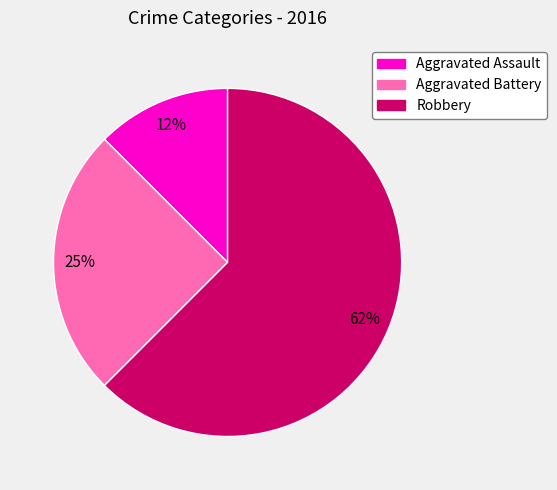

Does Aggravated Battery account for over 50% of the chart?

No